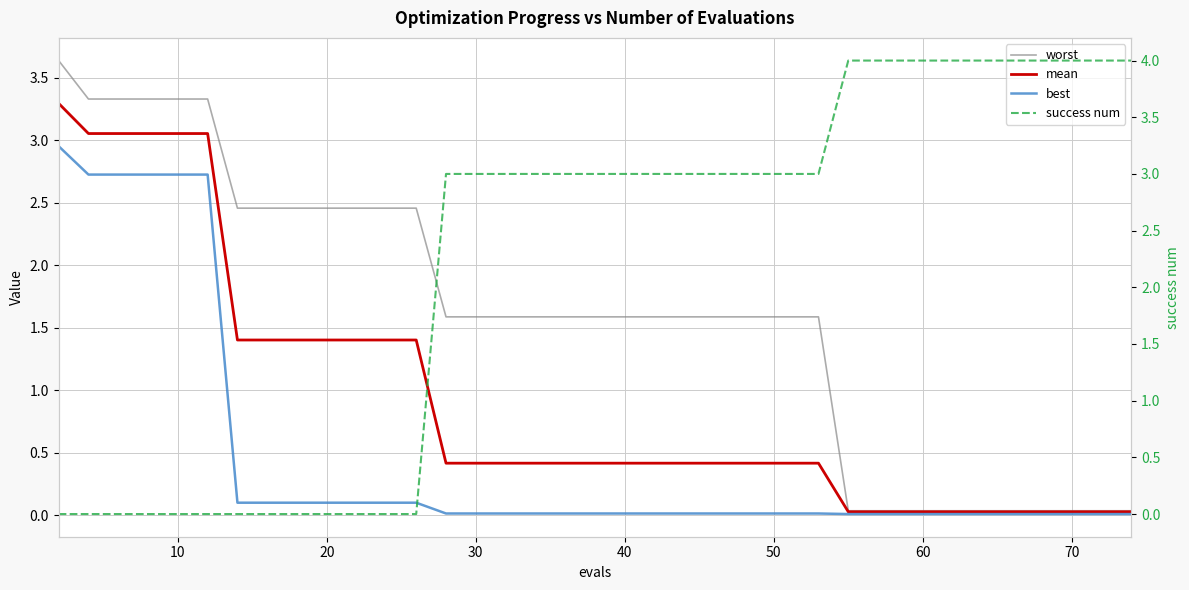

Does the chart display data point markers on the line(s)?

No